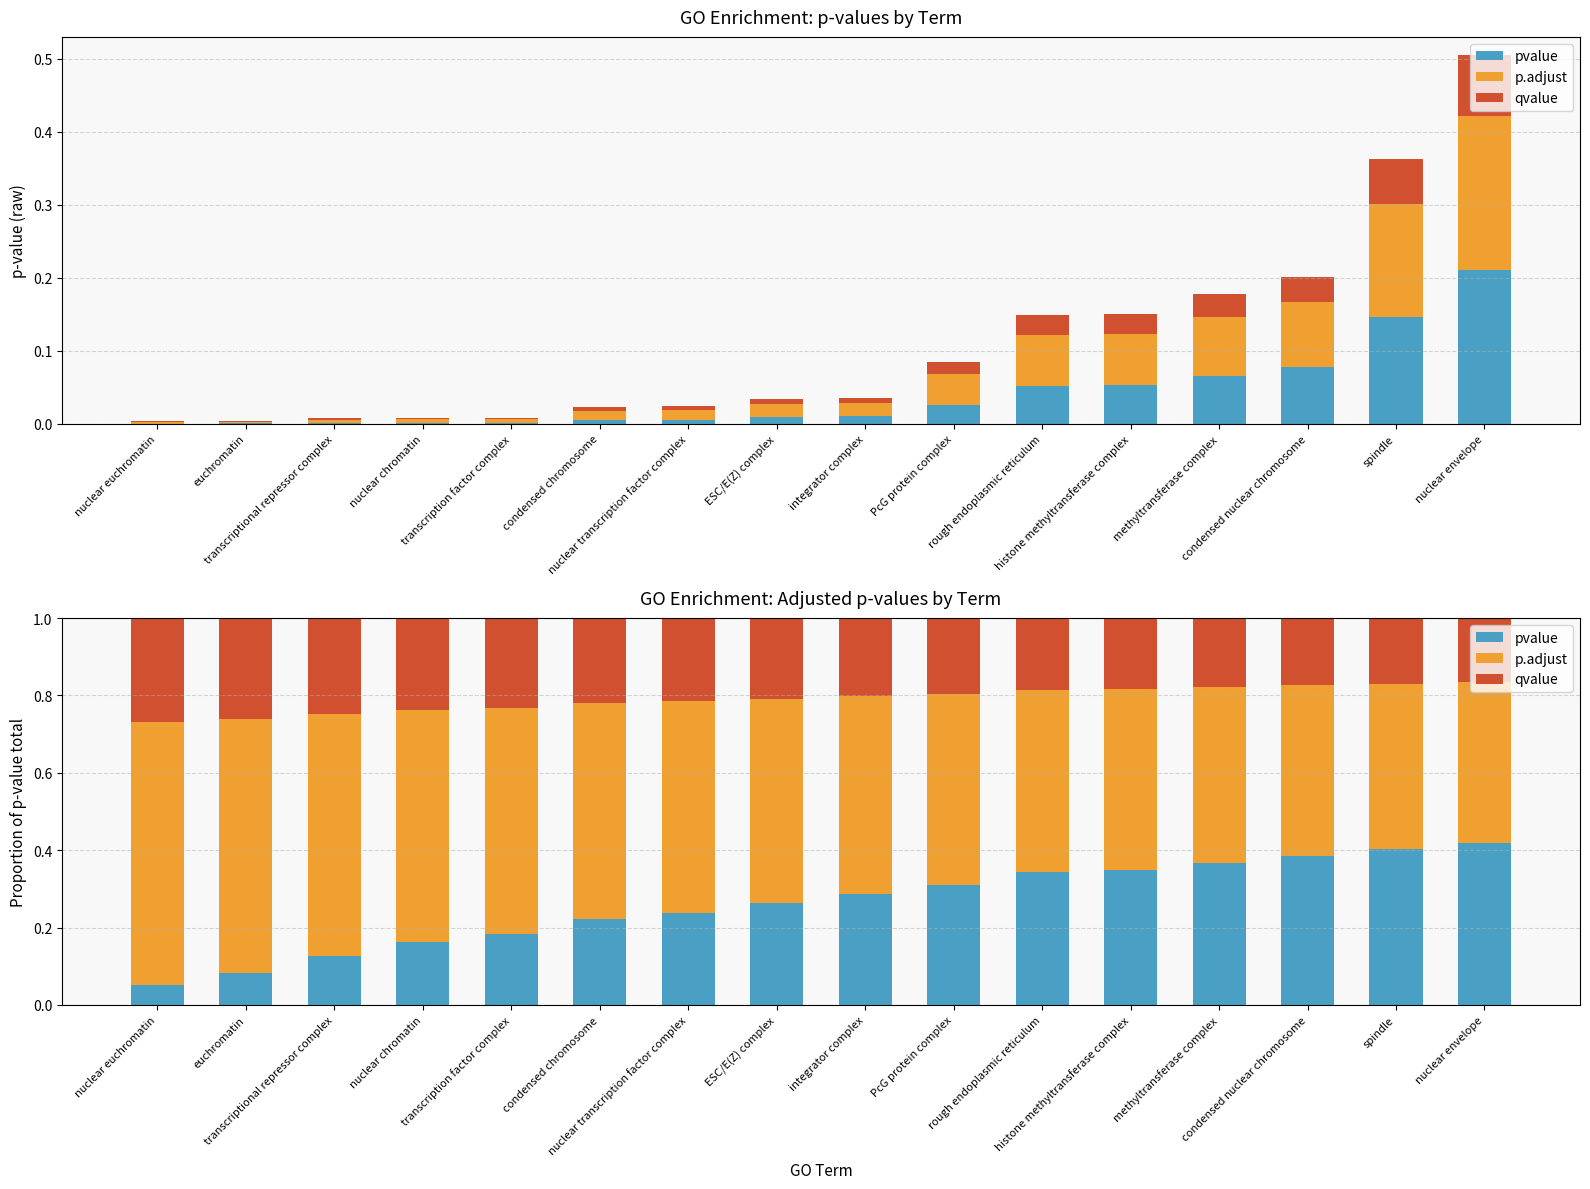

What position from the right is euchromatin?

15